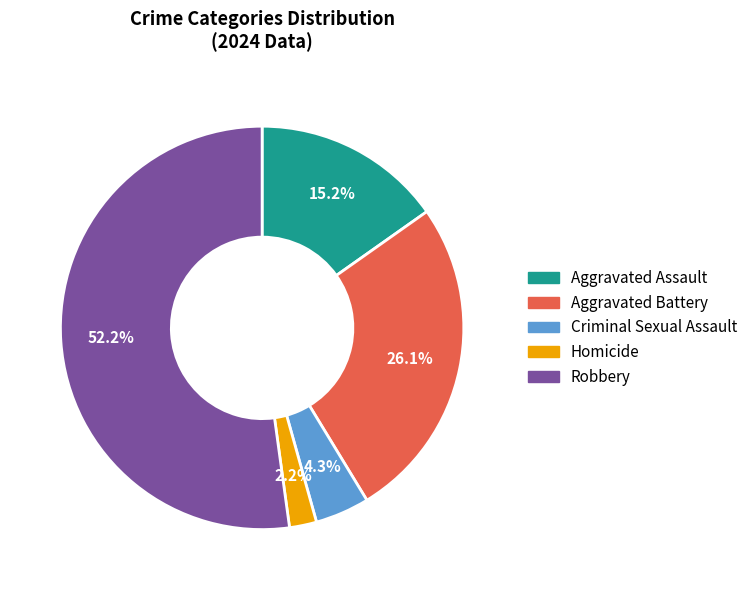

What percentage is the Criminal Sexual Assault slice, to the nearest percent?

4%